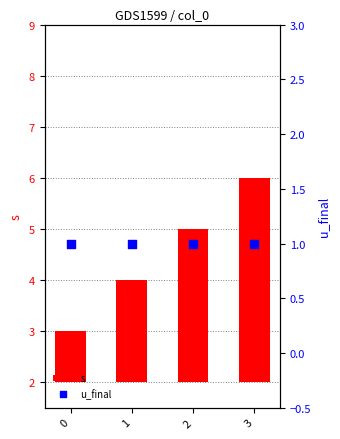

What are all the series names shown in the legend?

s, u_final